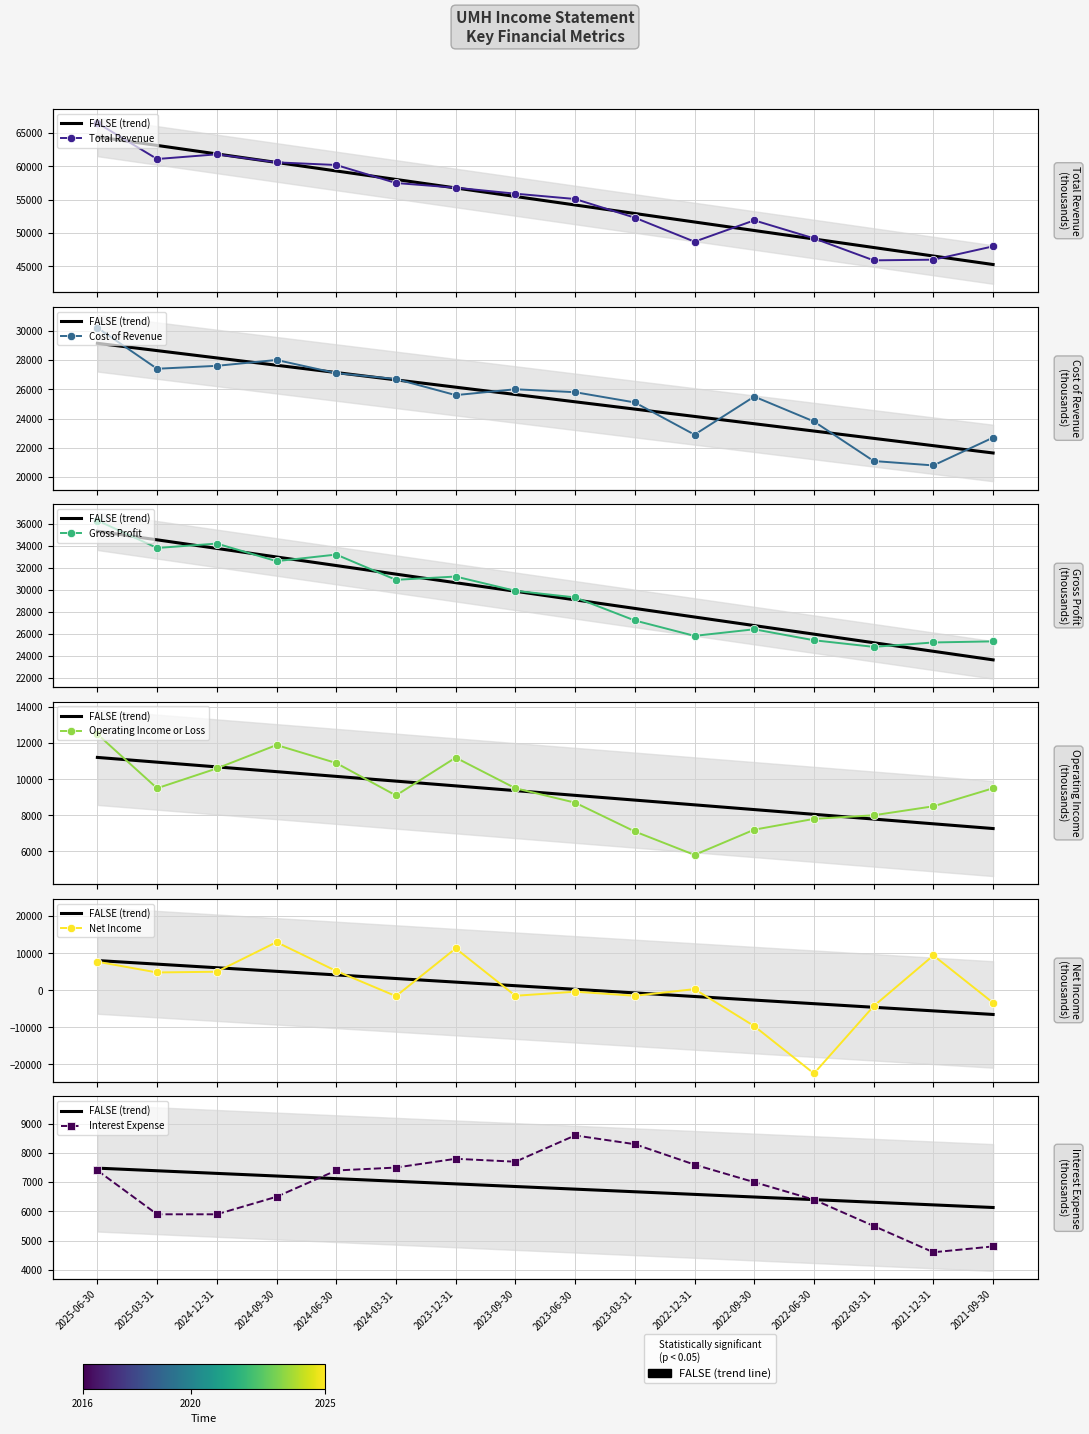

Is this an area chart (filled region under the line)?

No